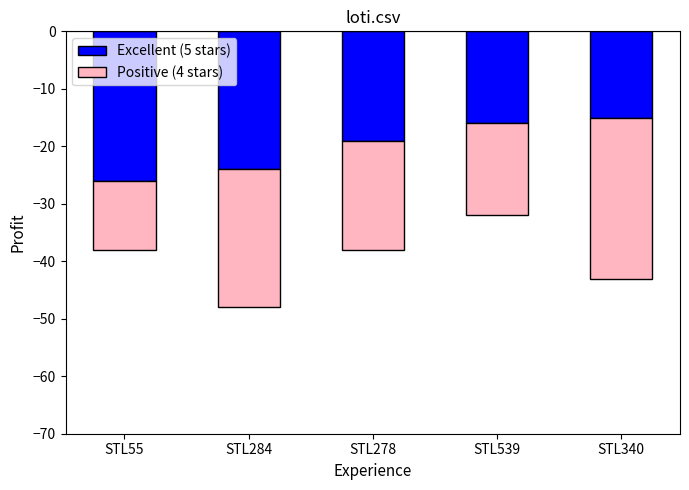

The Excellent (5 stars) series shows -16 at STL539. True or false?

True